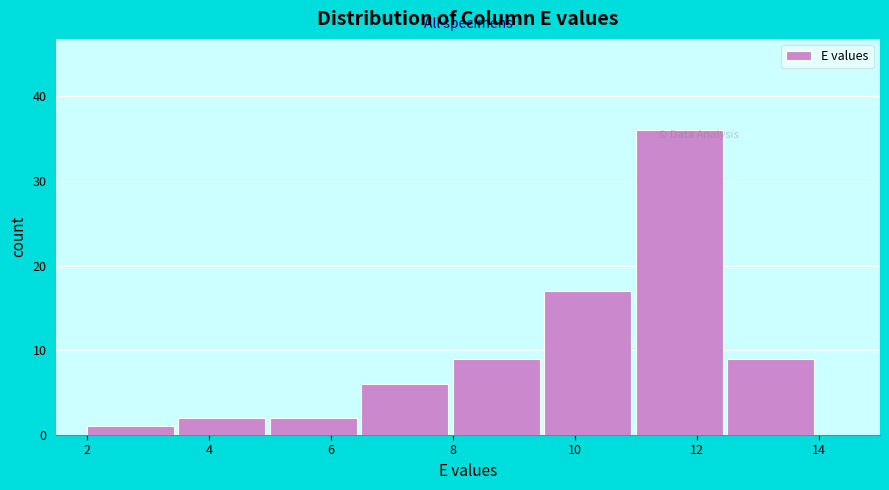

What is the height of the bar covering 6.5 to 8.0 on the x-axis? Neither the bar edges nor the heights are printed on the chart, so give them approximately, as read against the axes.

6